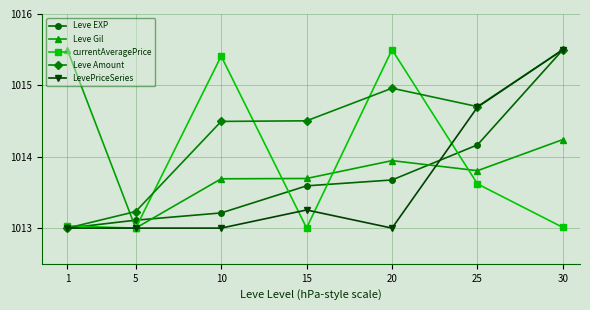

Does the chart display data point markers on the line(s)?

Yes